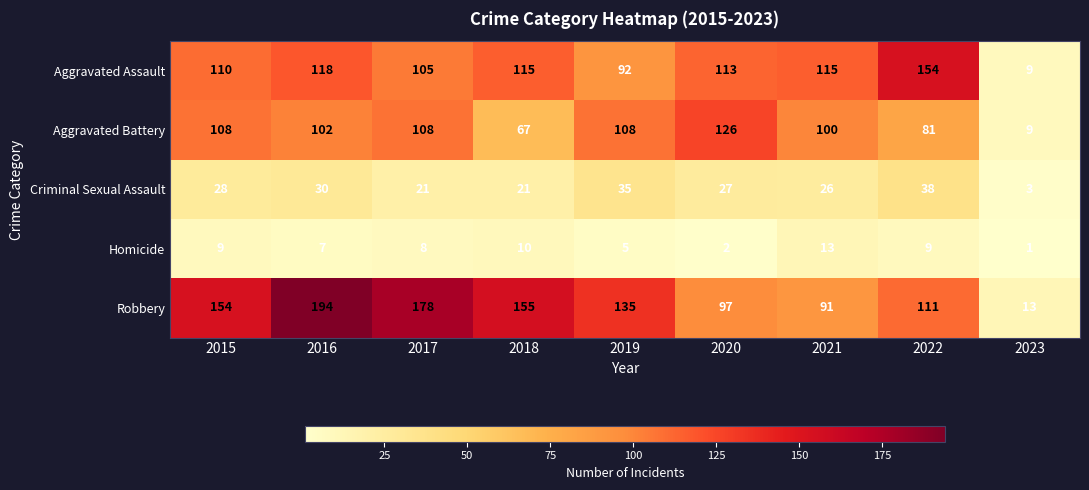

Where is Aggravated Battery nearest to the value 67?

2018